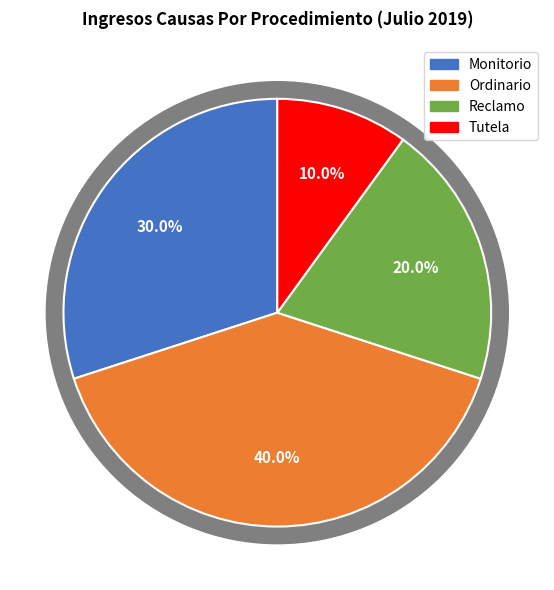

What is the ratio of the value at Reclamo to the value at Tutela?

2.0